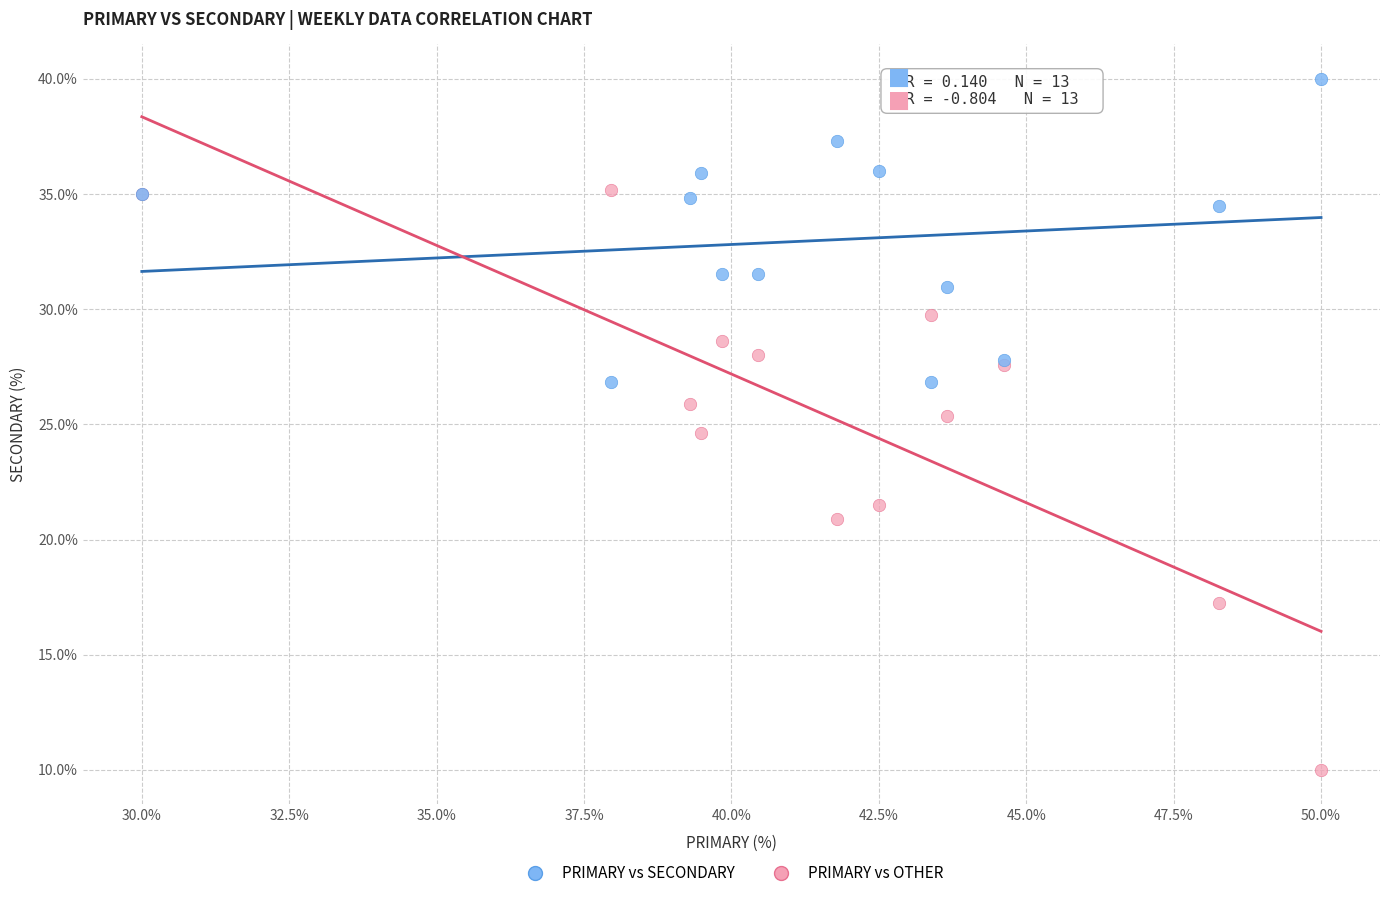

Which series has the largest Y range (max minus min)?

PRIMARY vs OTHER